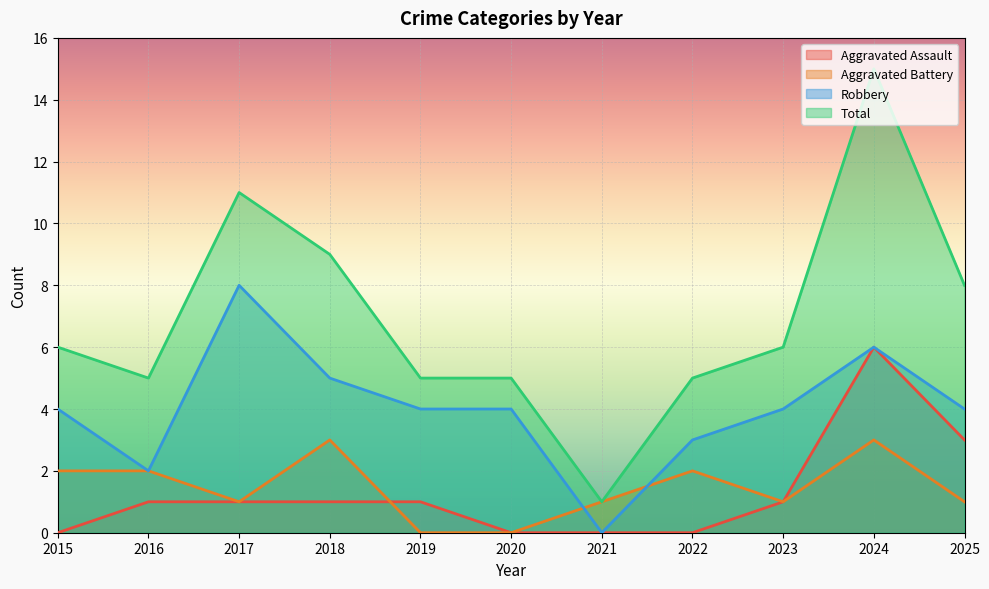

At which category does Total reach its first local peak?

2017